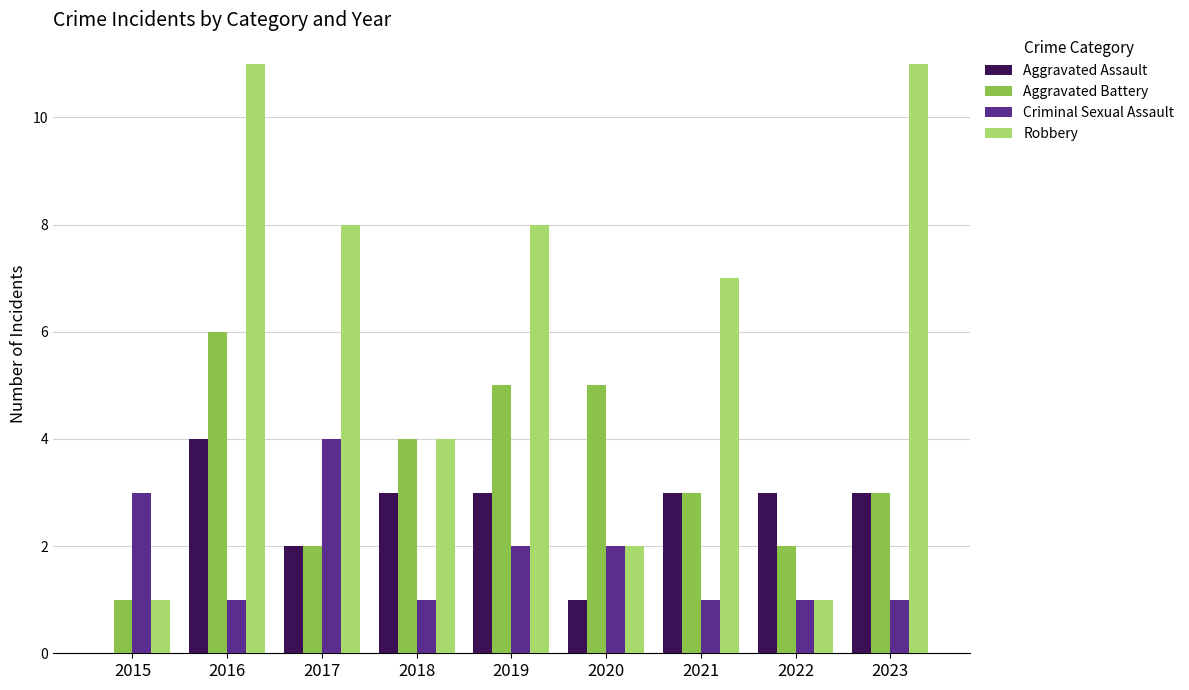

Which series has the widest spread of values?

Robbery